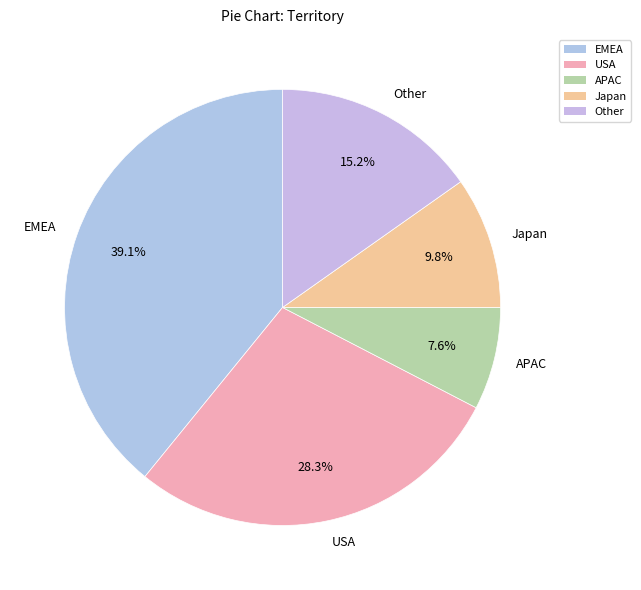

Which slice is the smallest?

APAC